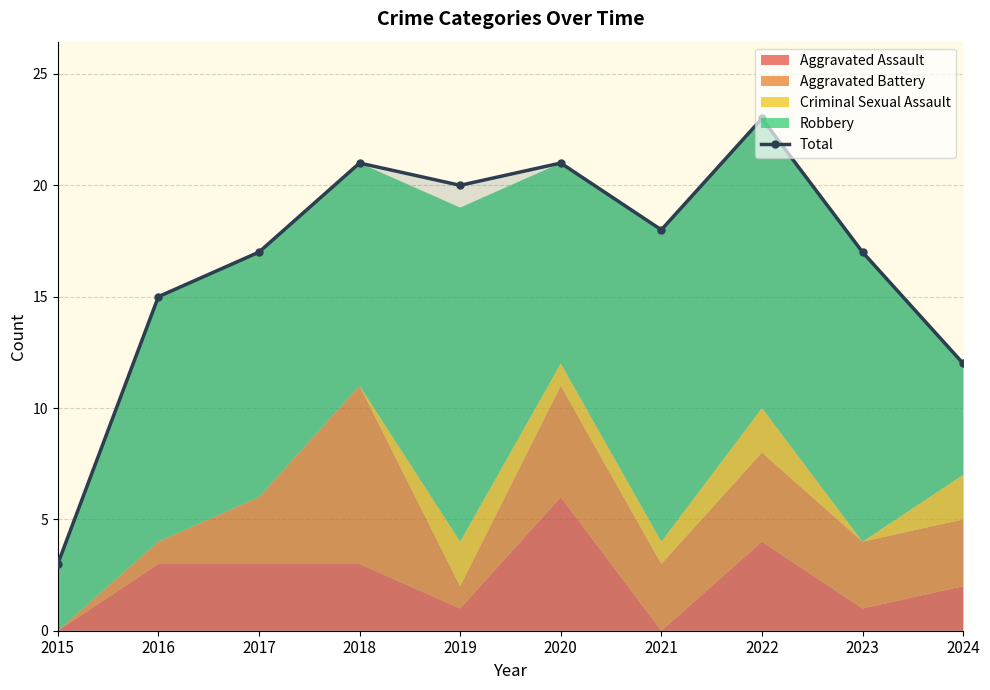

How many lines are shown in the chart?

1